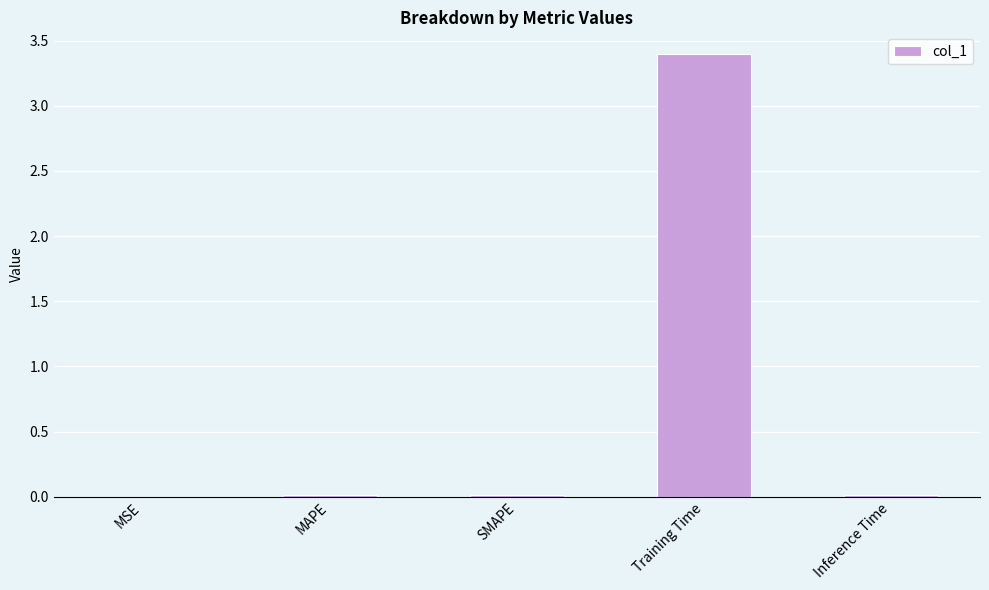

Between SMAPE and Training Time, which is larger?

Training Time